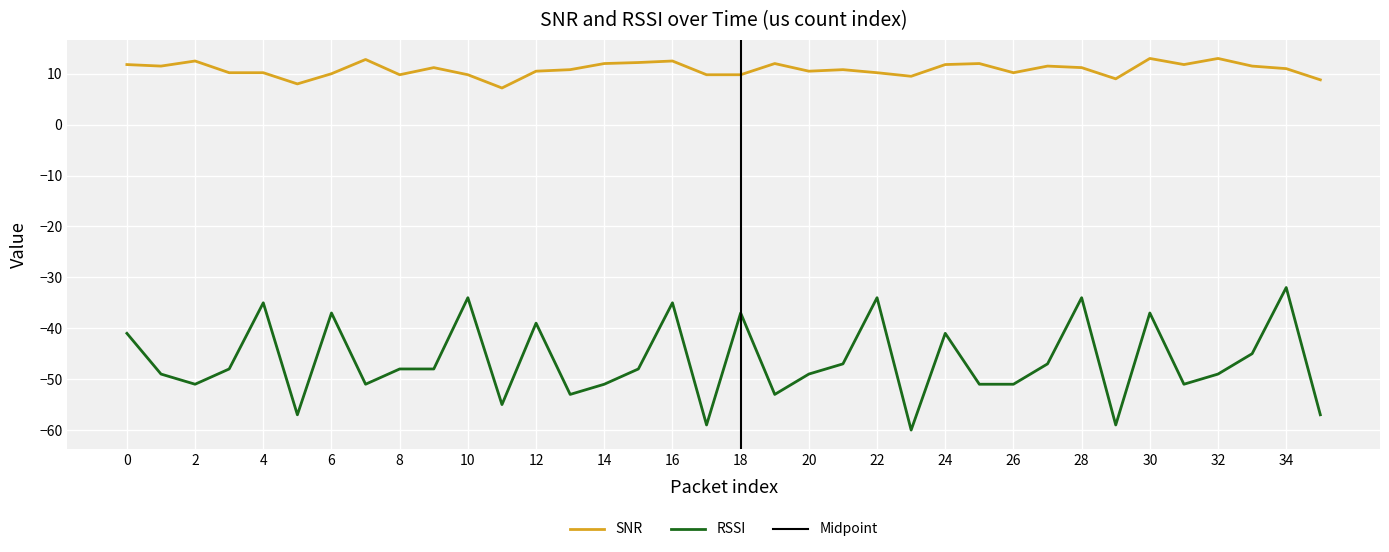

Which has a higher value, 32 or 31?

32